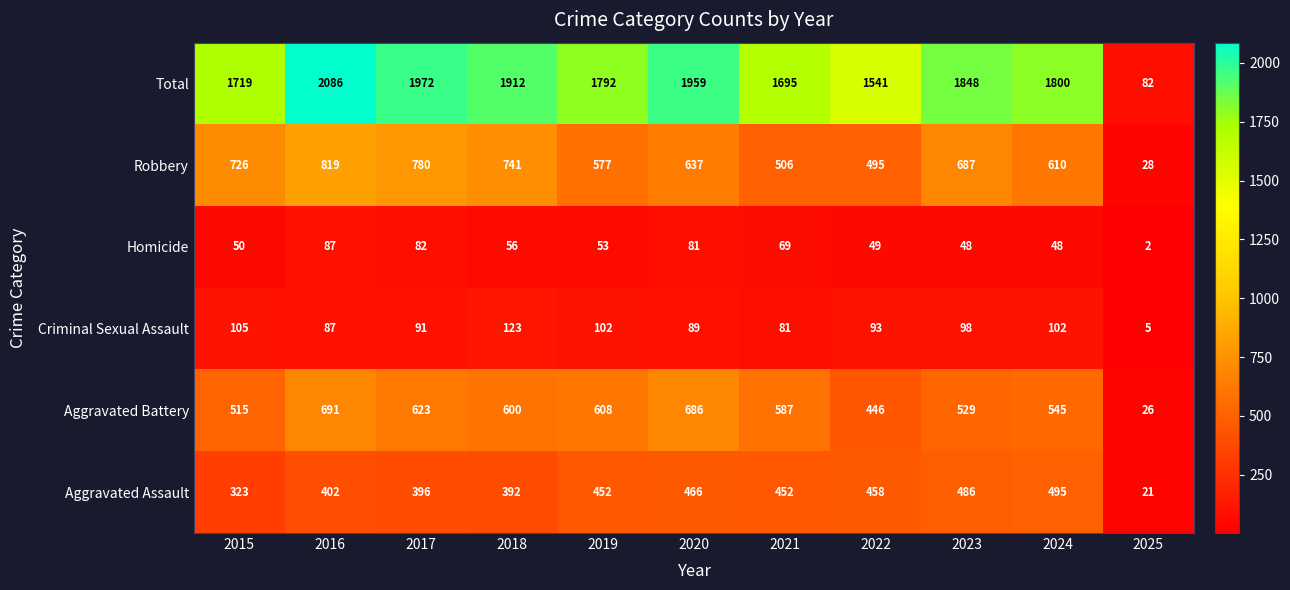

At which category is the sum across all series the highest?

2016